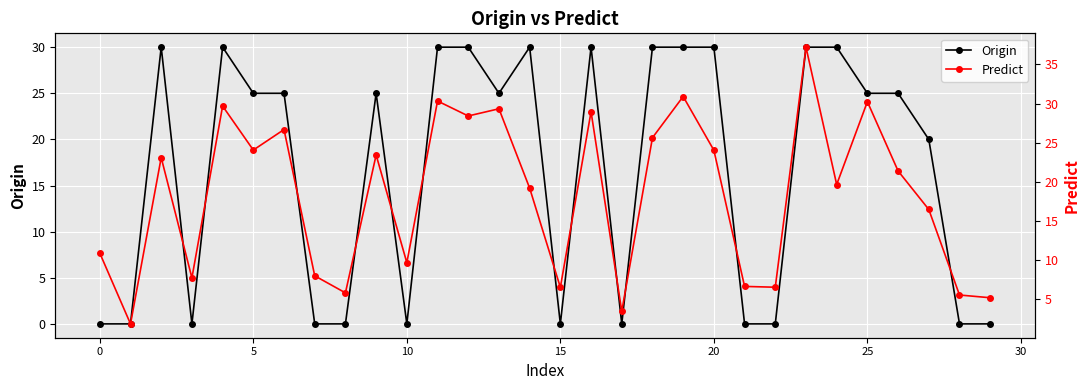

Which series has the largest range (max minus min)?

Predict